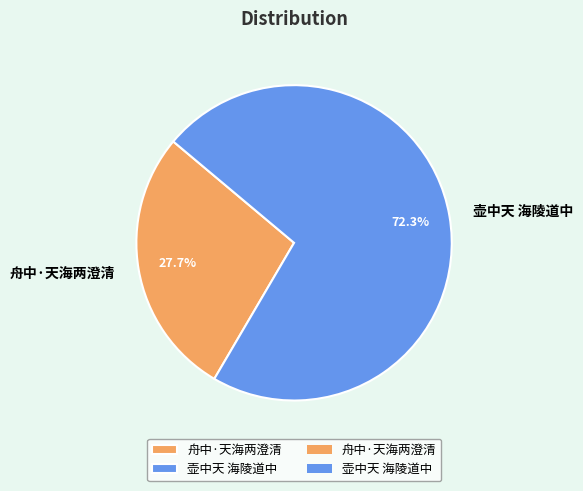

Rank the categories by value from lowest to highest.

舟中·天海两澄清, 壶中天 海陵道中